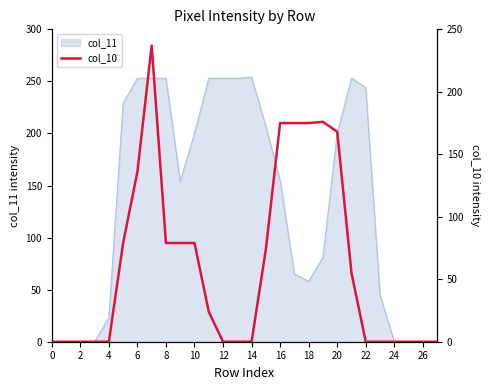

The col_11 series shows 118 at 26. True or false?

False